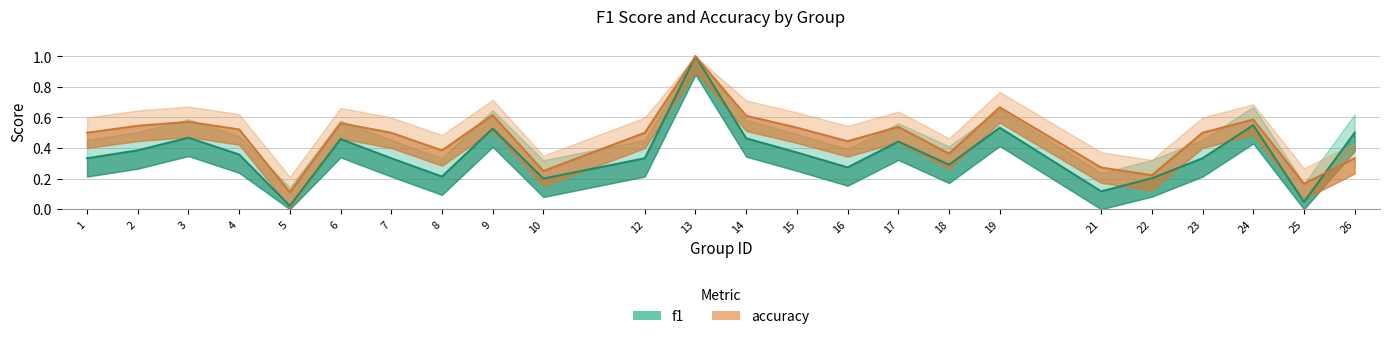

What is the total value across all series at 12?

0.8